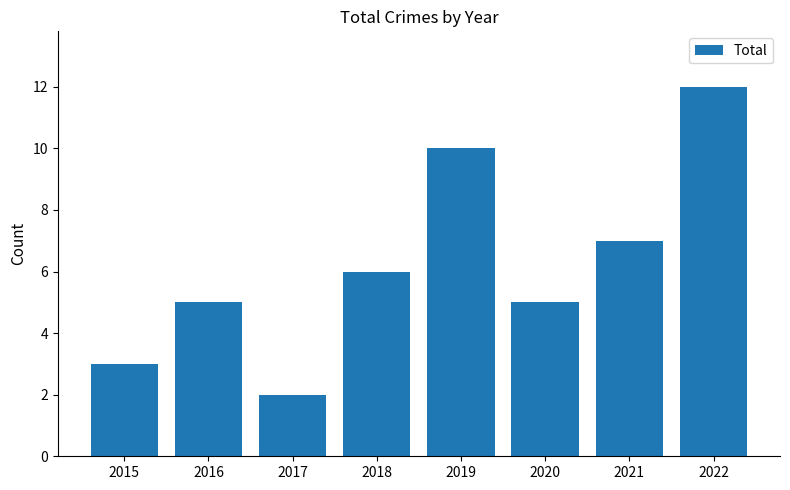

Approximately how many times larger is the value at 2015 compared to 2020?

0.6